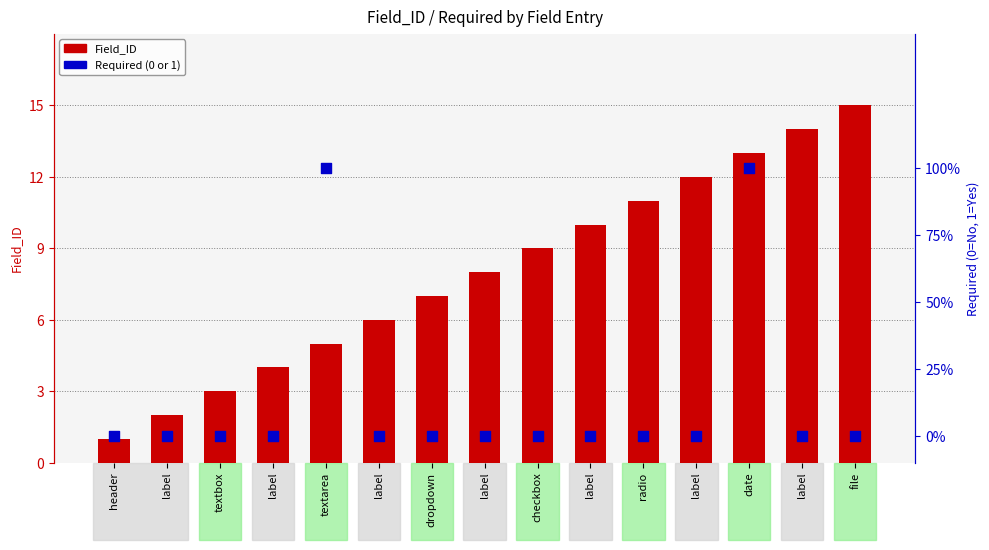

What is the total value across all series at date?

14